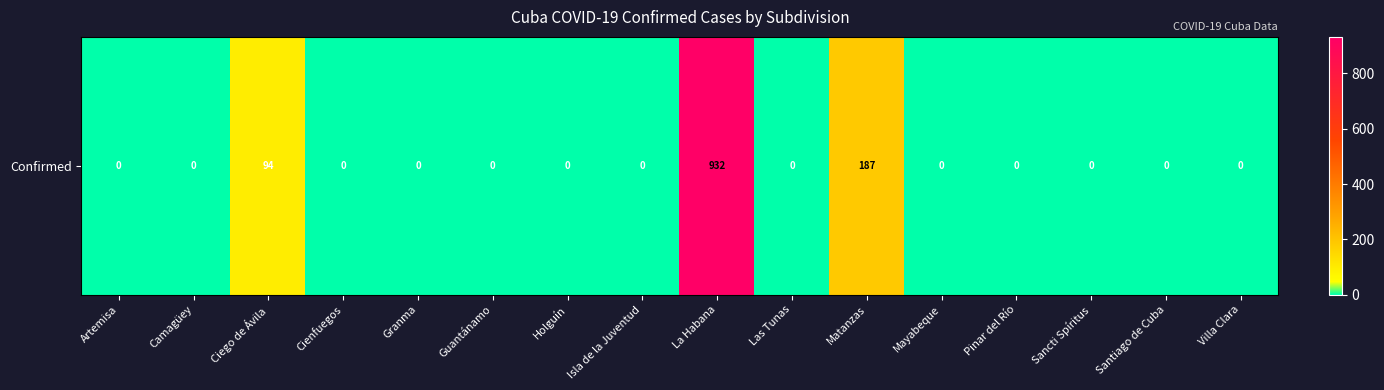

True or false: the data shows 50 at Ciego de Ávila.

False